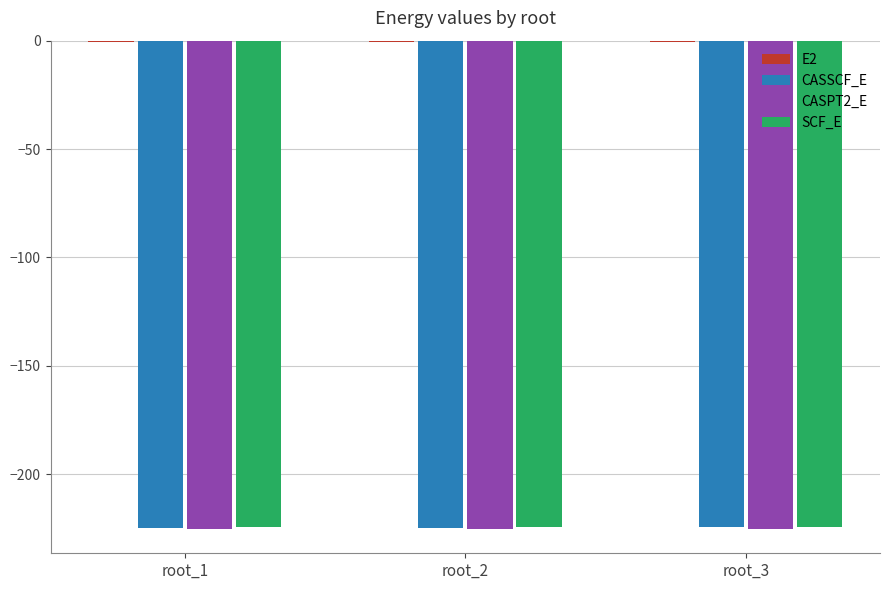

The value of SCF_E at root_2 is -224.4. True or false?

True